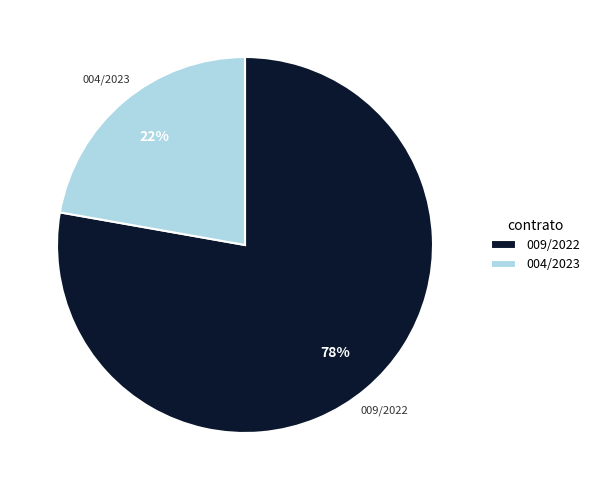

Count the number of slices in the pie.

2